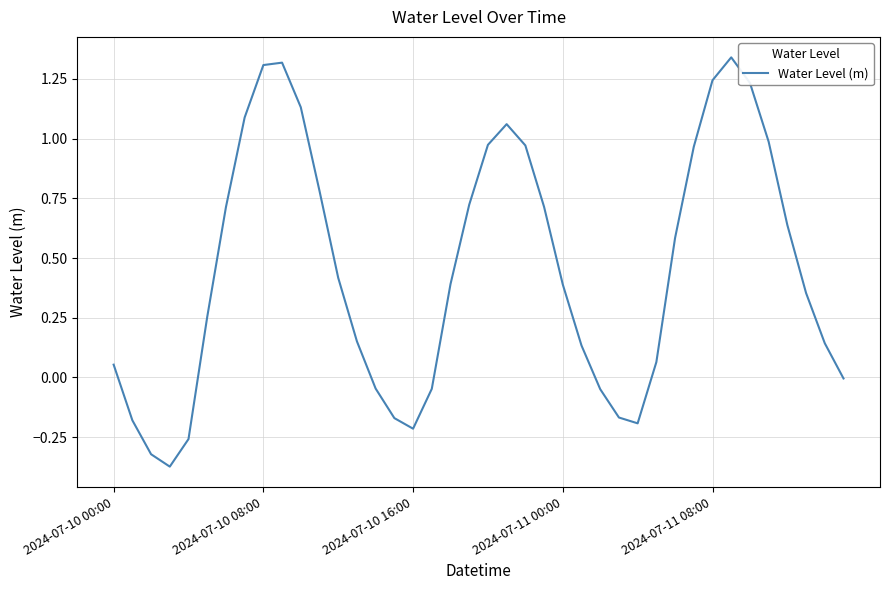

What is the difference between the maximum and minimum values?

1.7